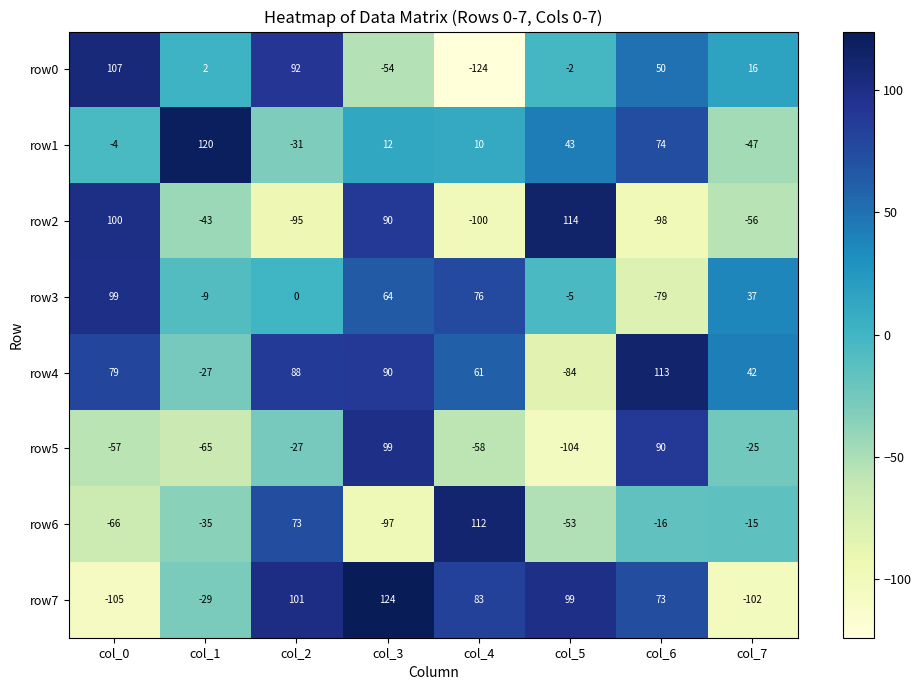

How many data points in row5 are above -27?

3